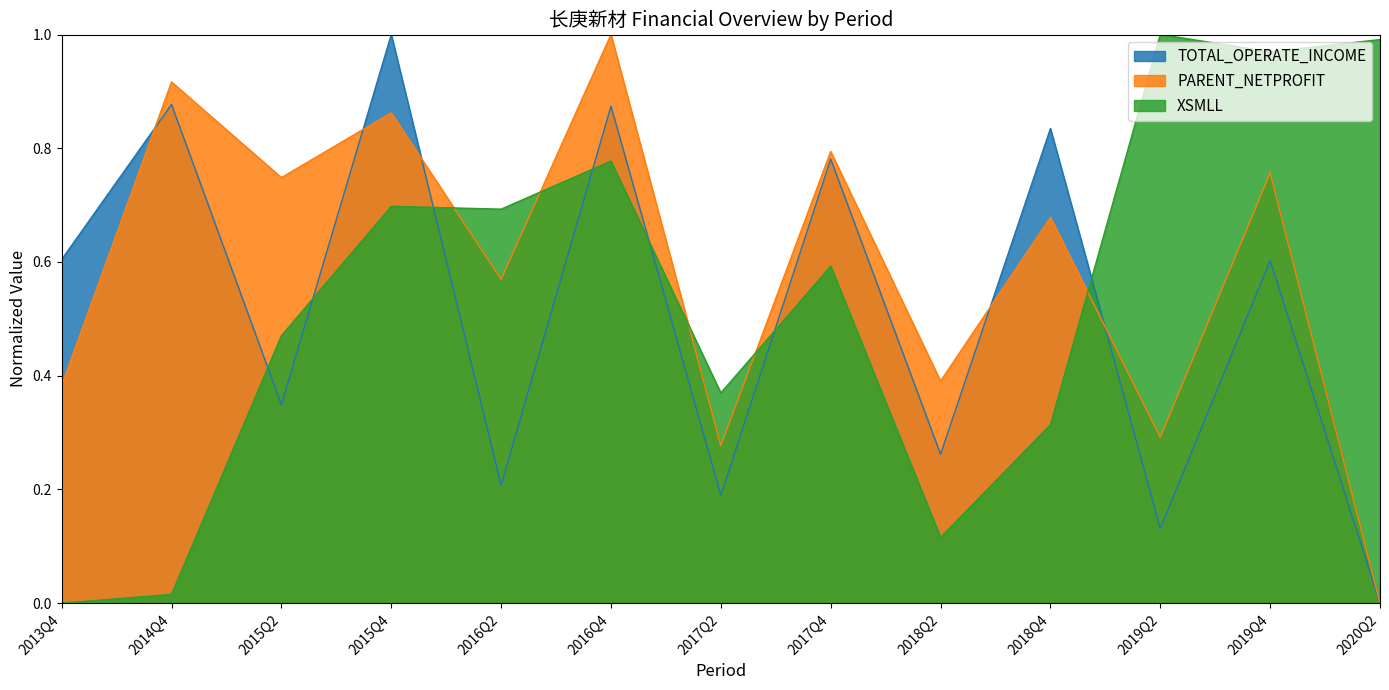

At which category does the chart reach its peak across all series?

2015Q4